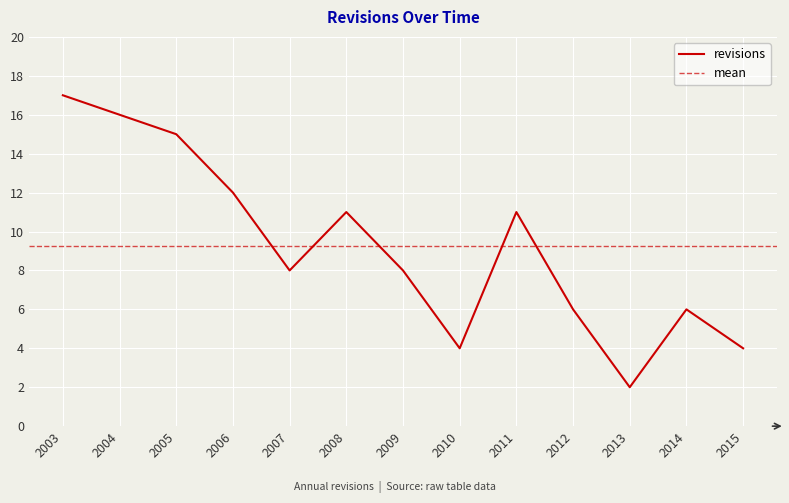

How many interior local valleys (lower than both neighbors) does the data have?

3